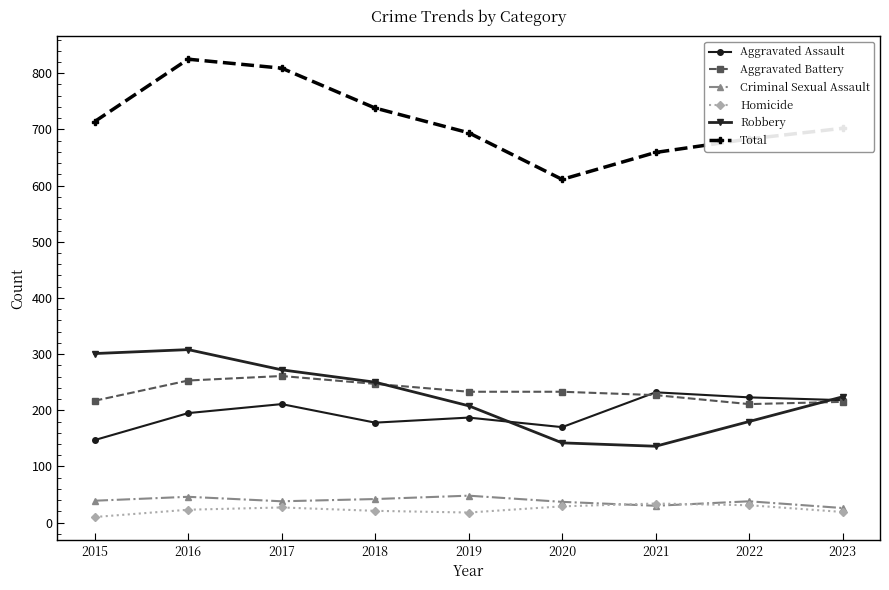

What is the approximate value of Criminal Sexual Assault at 2019, to the nearest 5?

50